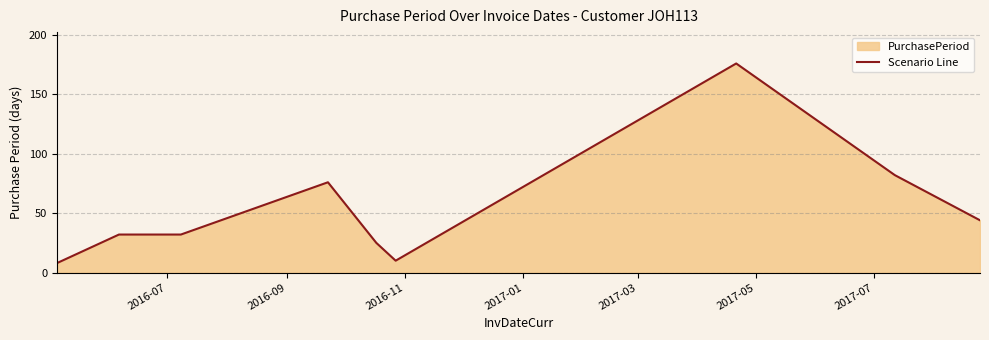

What is the maximum value shown in the chart?

176